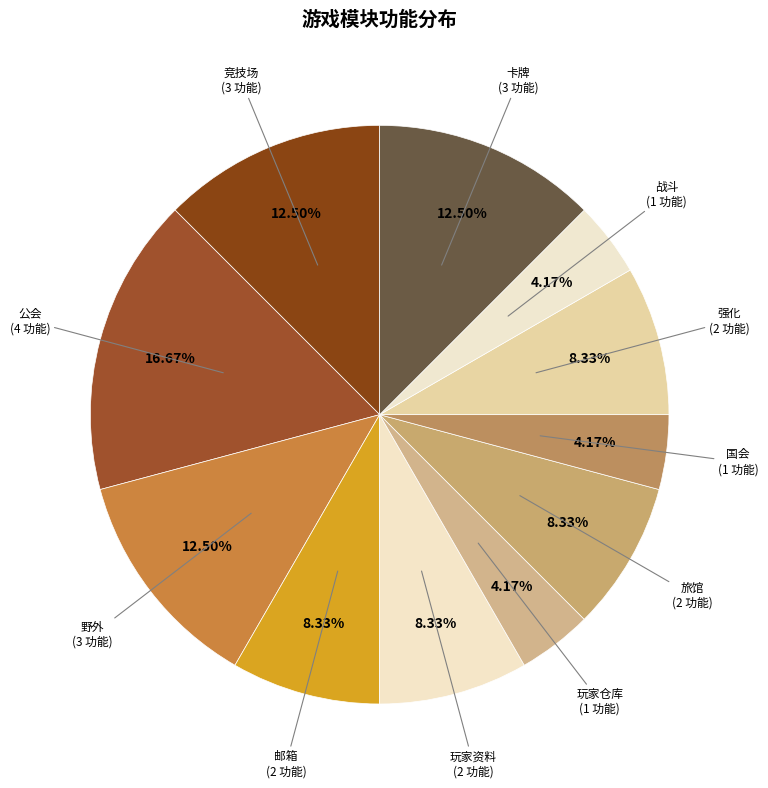

Which category has the biggest portion of the pie?

公会